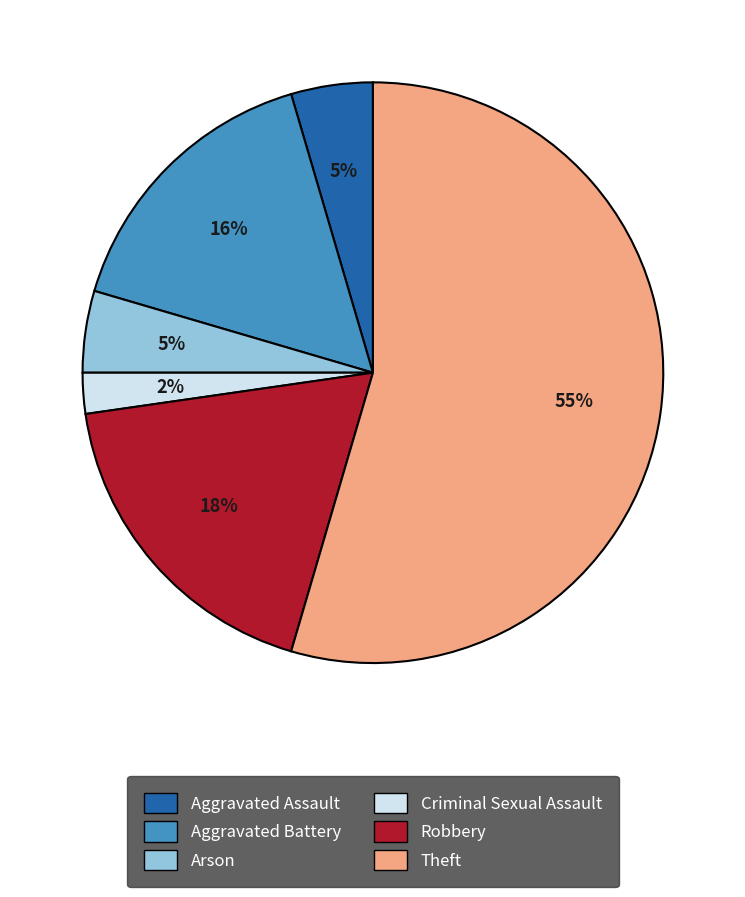

Count the number of slices in the pie.

6